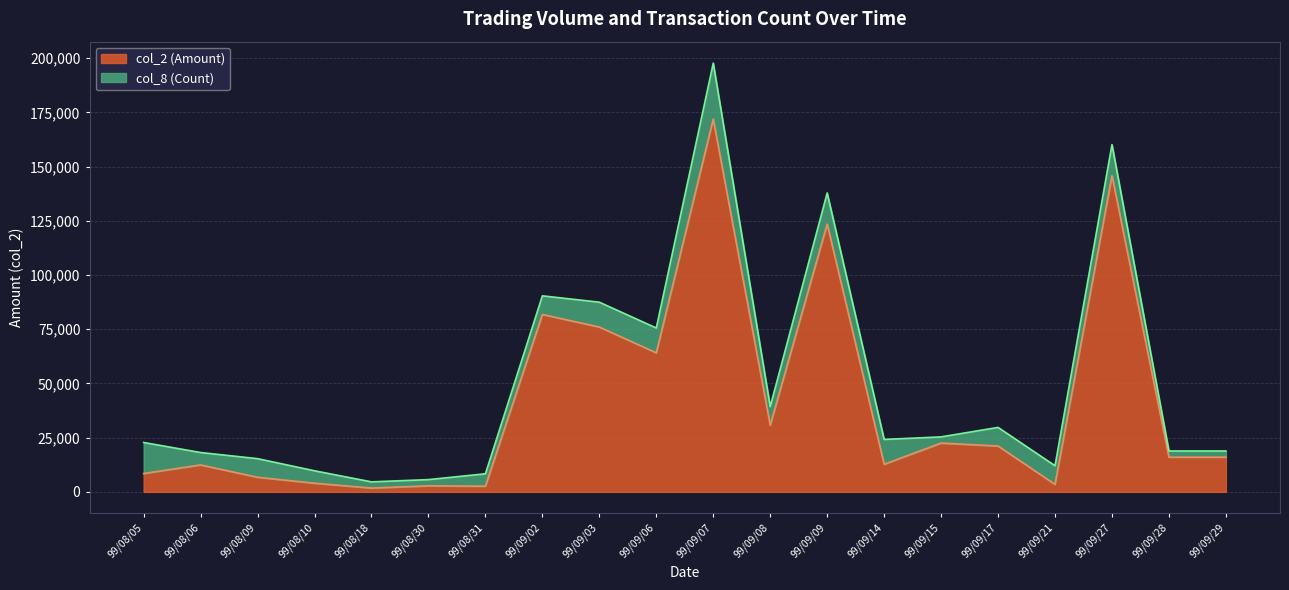

Is it true that the value at 99/09/02 is 136064?

False